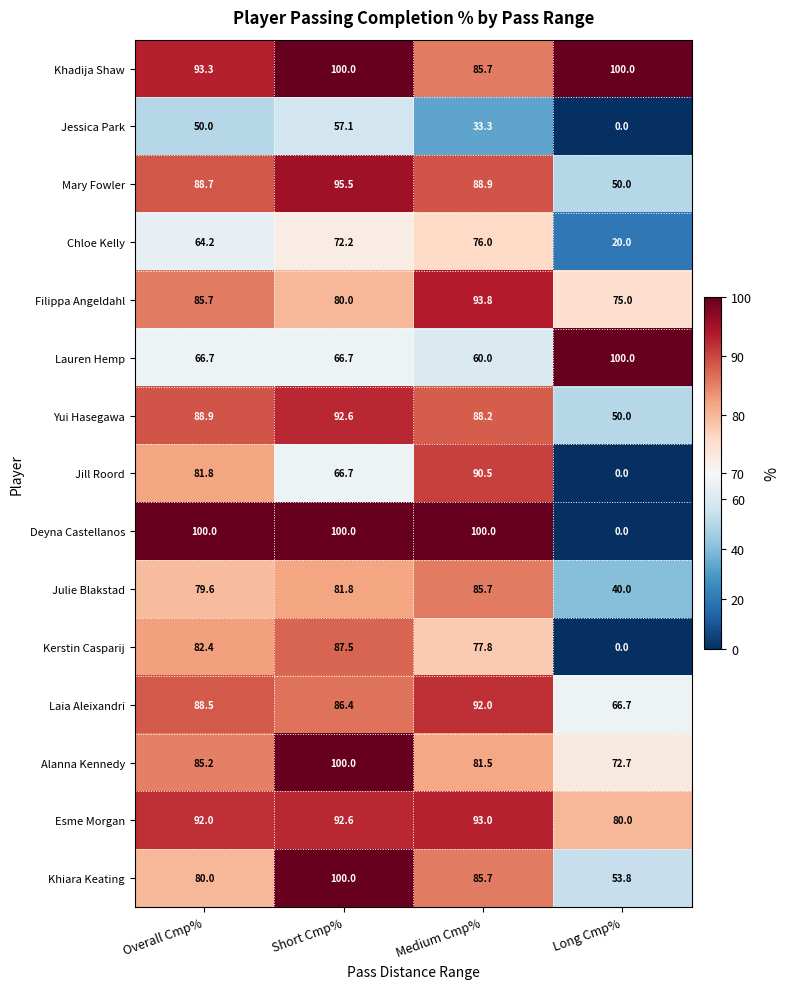

What is the difference between the Kerstin Casparij values at Overall Cmp% and Long Cmp%?

82.4